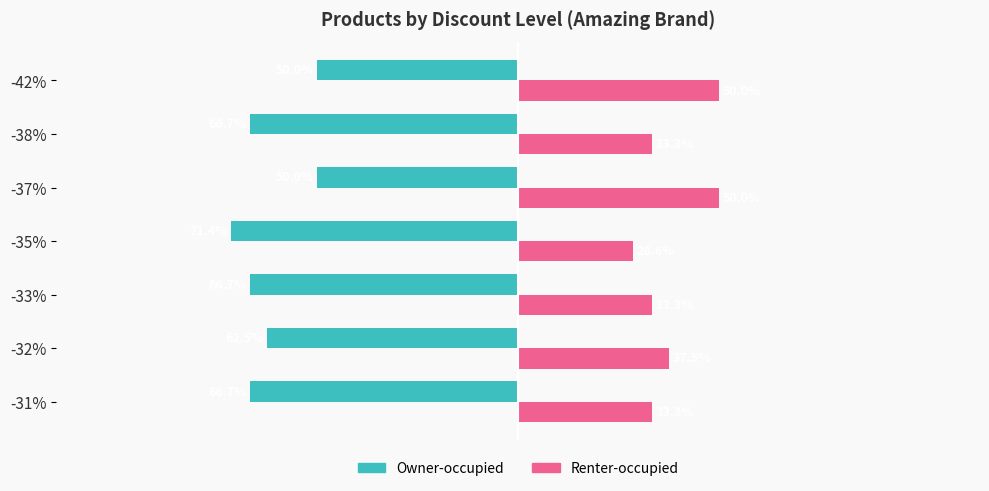

Rank the series by their maximum value, from highest to lowest.

Renter-occupied, Owner-occupied